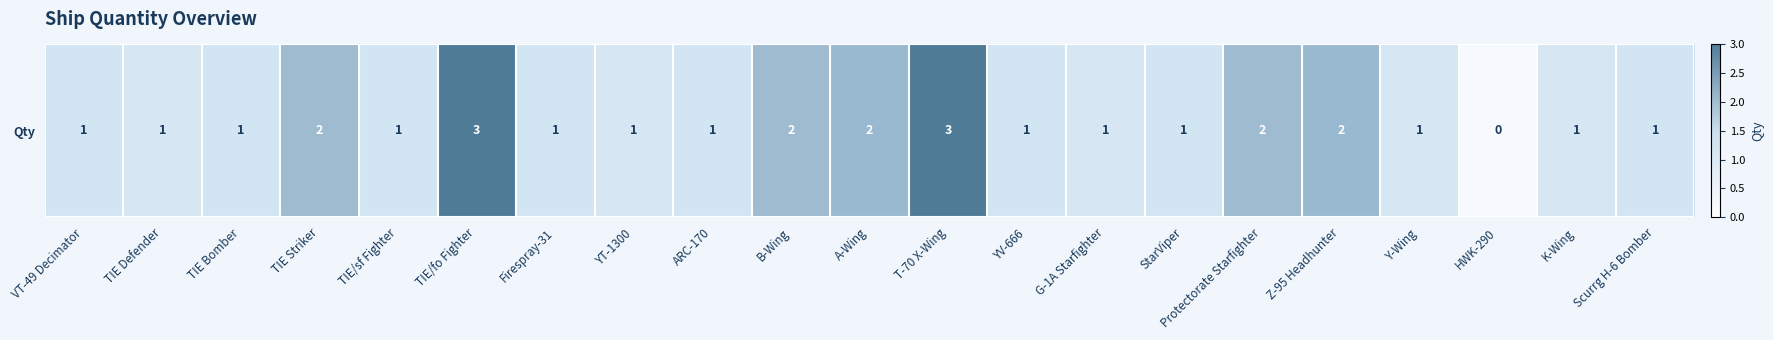

What is the difference between the maximum and second lowest values?

2